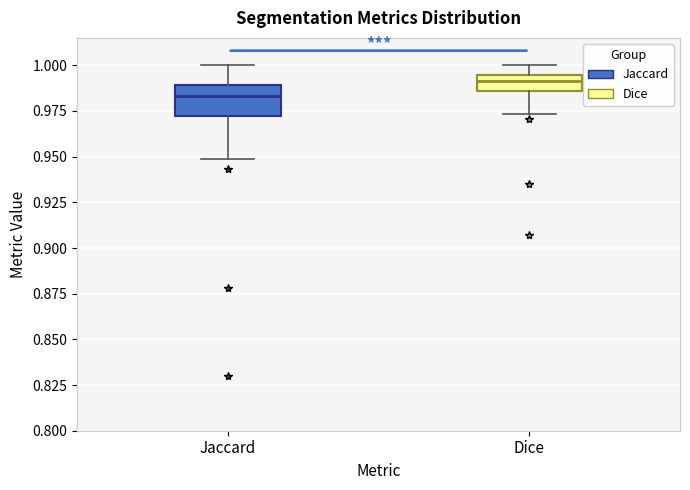

Reading left to right, read every box against the y-axis: the position of its median line, the range the box covers, and the ends of its whiskers. The values are not printed on the chart, so give them approximately, as read against the axis.

Jaccard: median 0.985, box 0.970 to 0.990, whiskers 0.950 to 1.000
Dice: median 0.990, box 0.985 to 0.995, whiskers 0.975 to 1.000